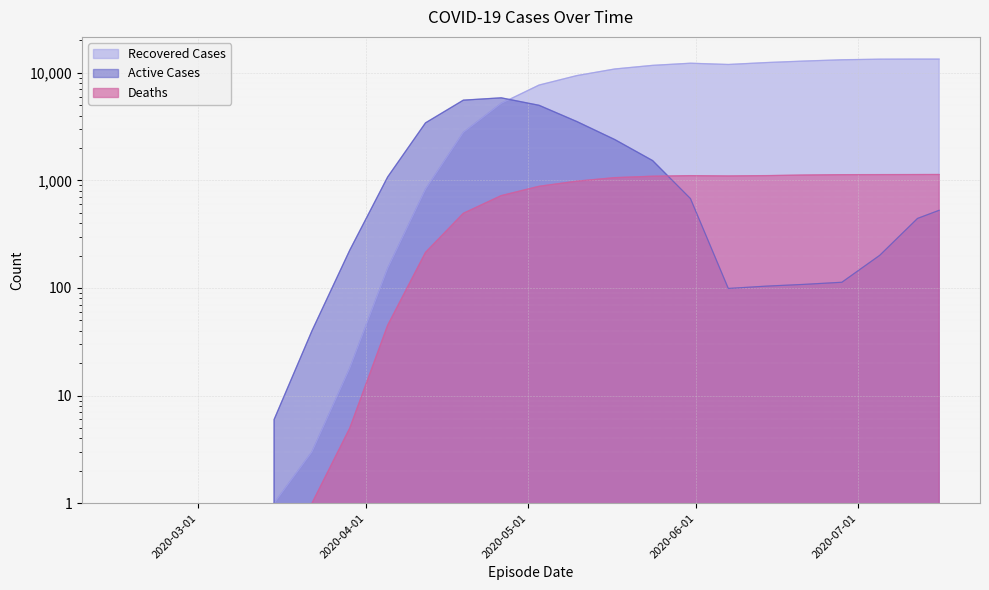

The value of Recovered Cases at 2020-04-05 is 84. True or false?

False